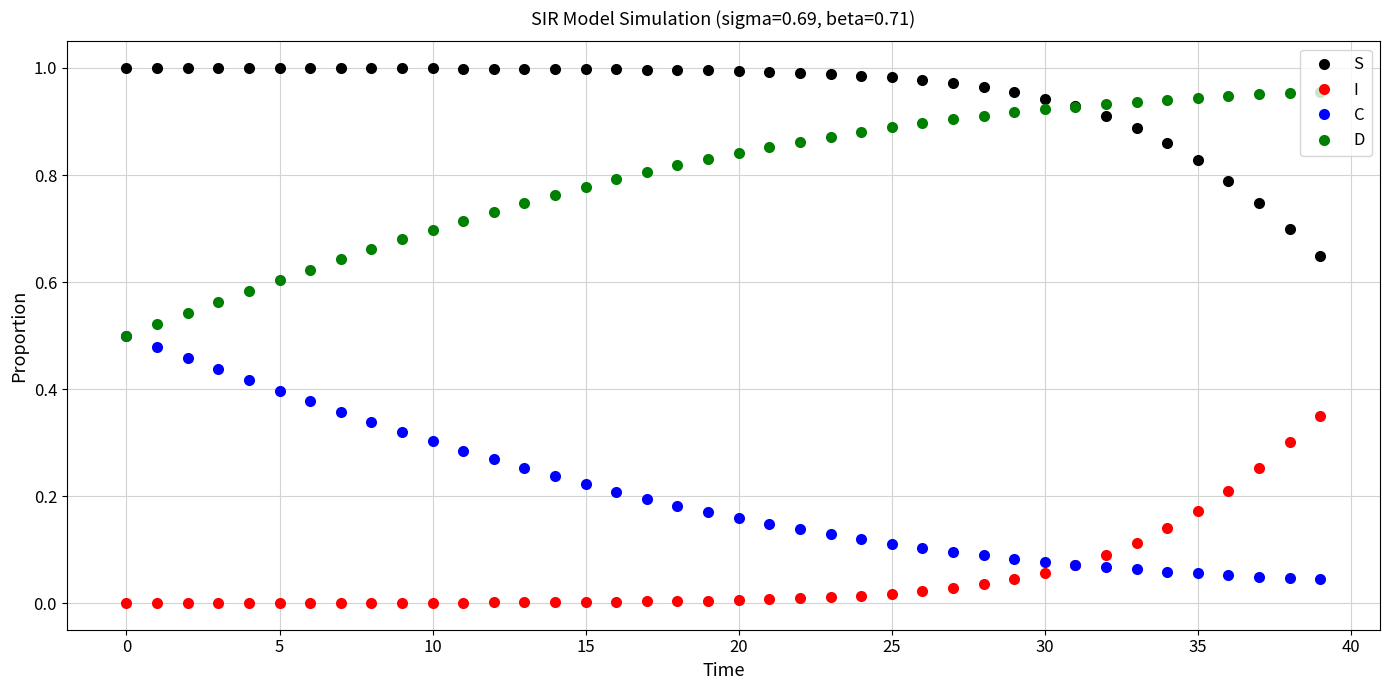

True or false: D and I intersect in this chart.

False